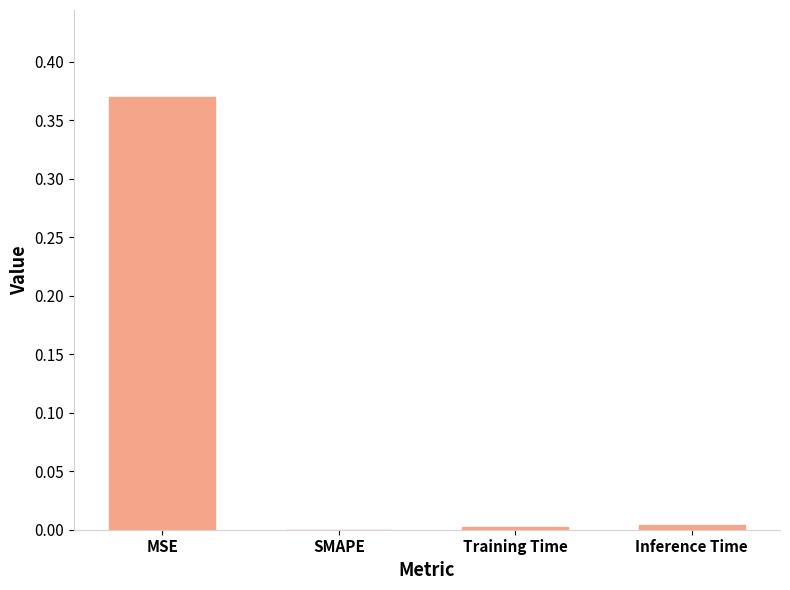

At which category does the chart reach its peak across all series?

MSE